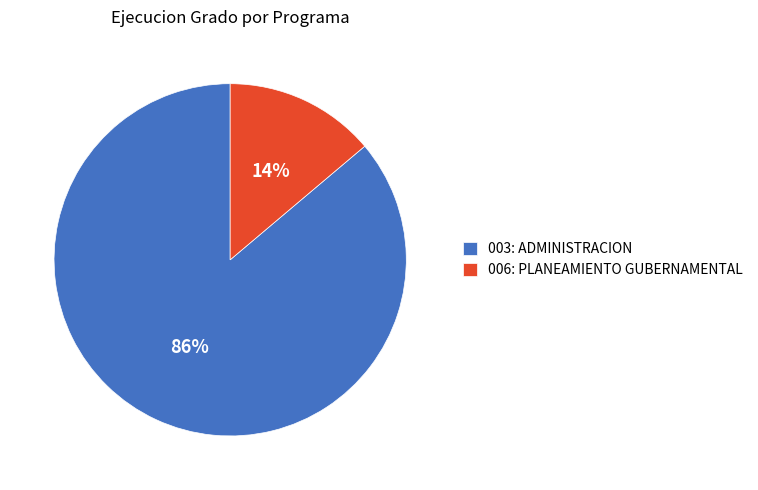

Which category has the biggest portion of the pie?

003: ADMINISTRACION